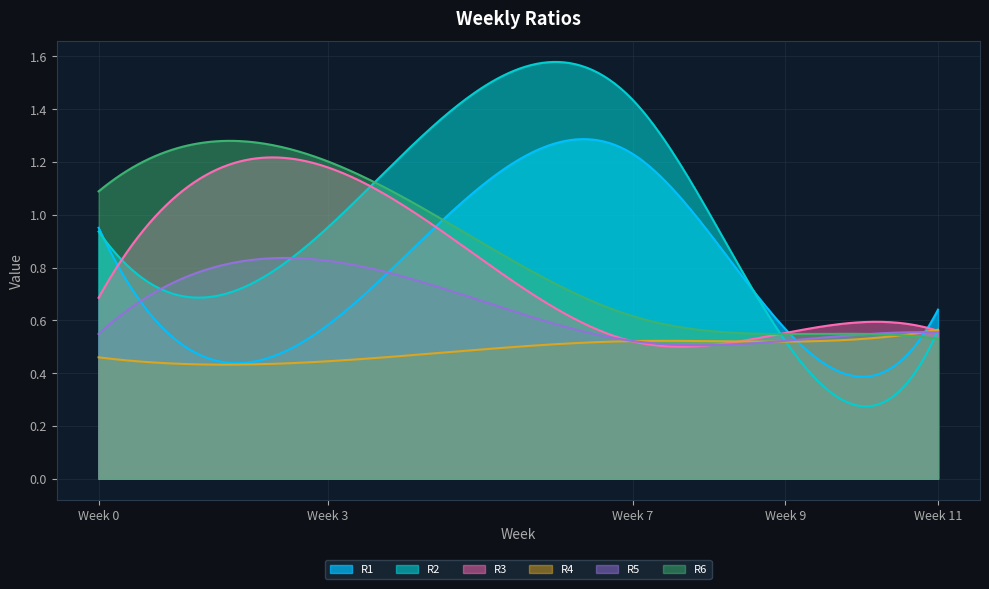

How many series are shown in this chart?

6